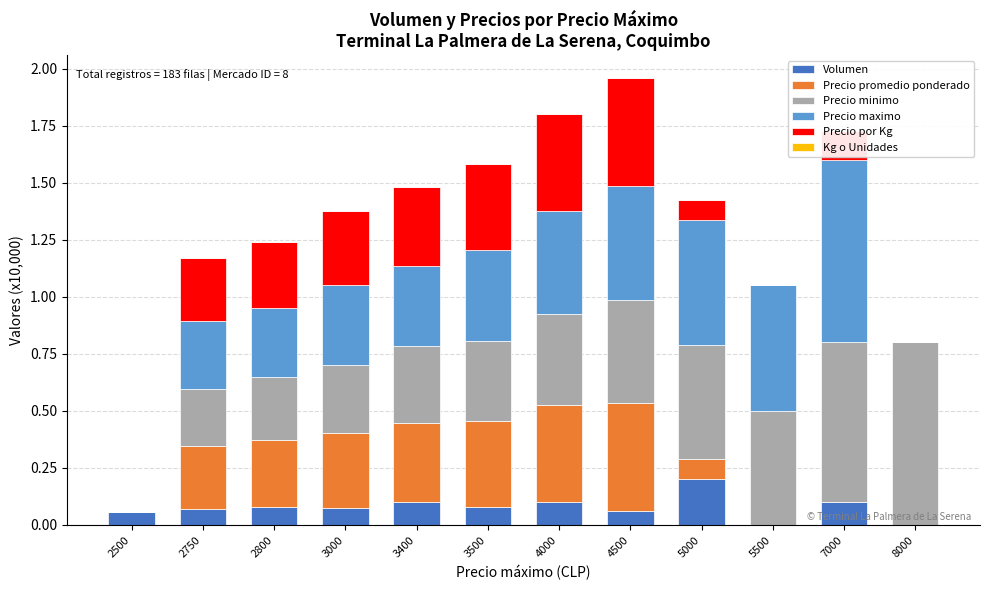

The Kg o Unidades series shows 0.0 at 8000. True or false?

False